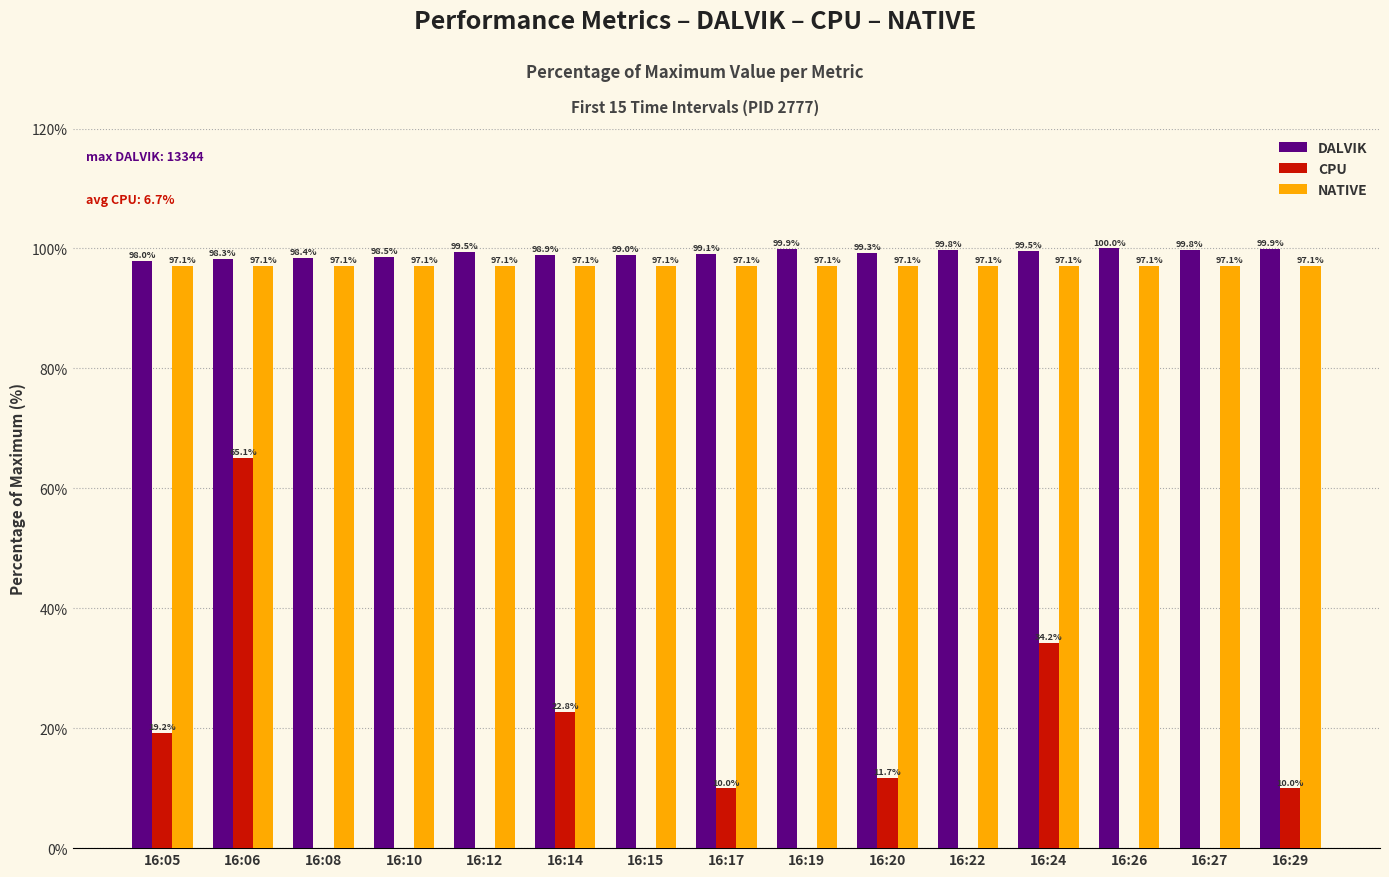

Is it true that CPU equals 32.8 at 16:05?

False